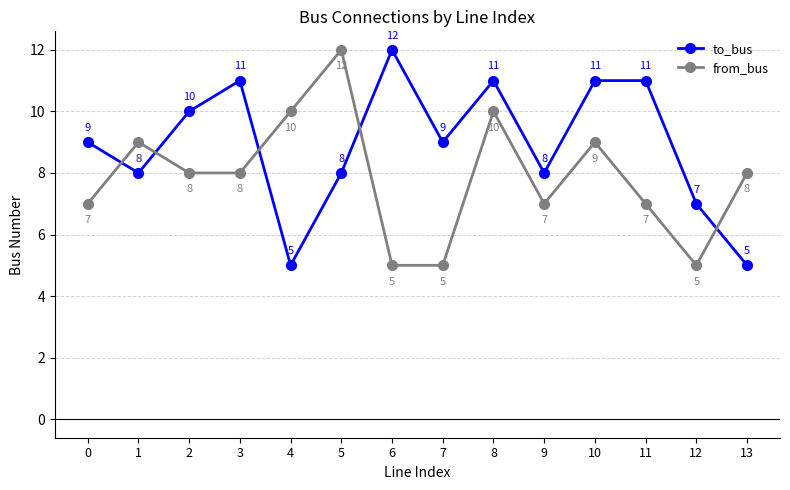

What value does the from_bus series have at 3?

8